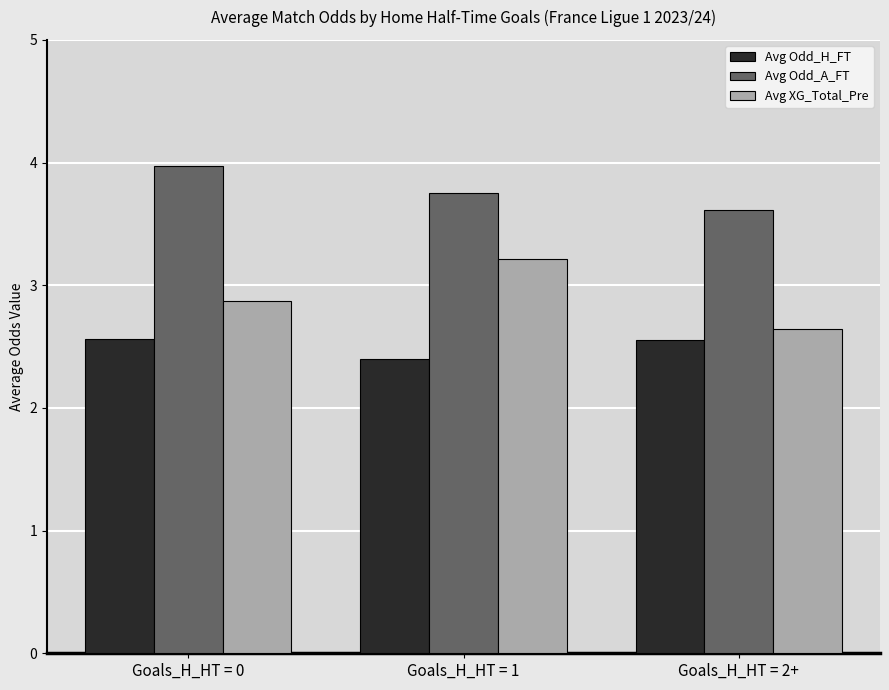

Which series has the largest range (max minus min)?

Avg XG_Total_Pre